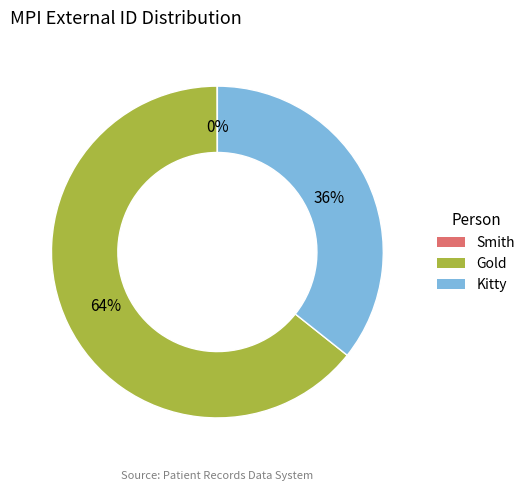

To the nearest percent, what is the combined percentage of Gold and Kitty?

100%